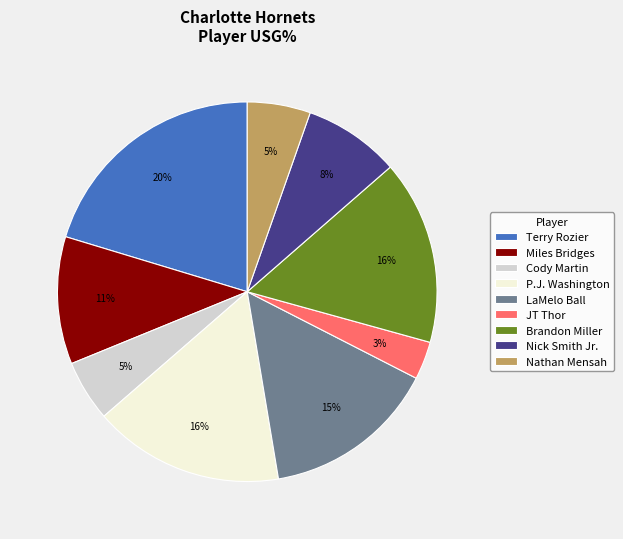

What percentage is the JT Thor slice, to the nearest percent?

3%